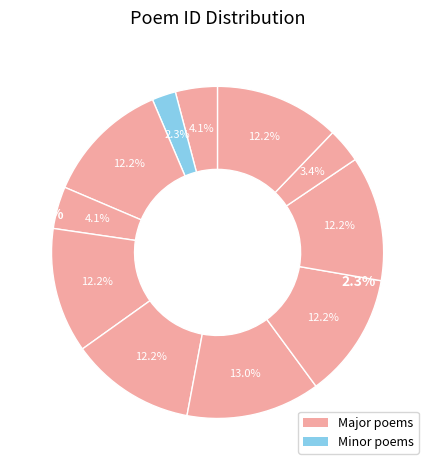

Does any single category account for the majority?

No